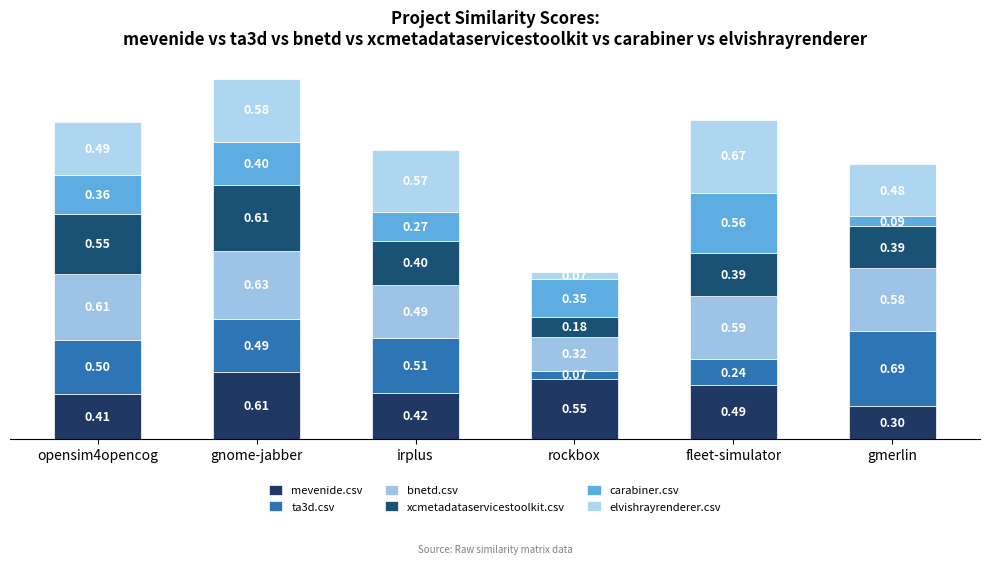

Count the ta3d.csv values in the range 0 to 1.

6